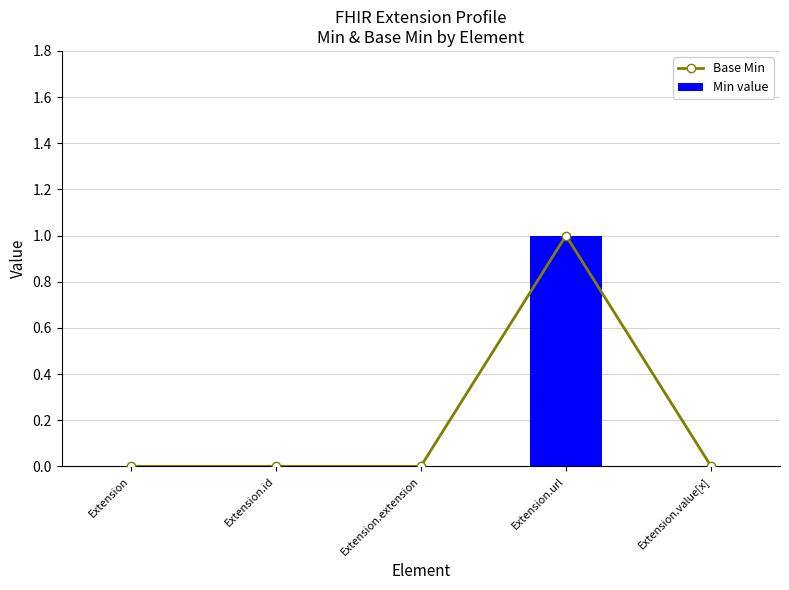

What is the maximum value shown in the chart?

1